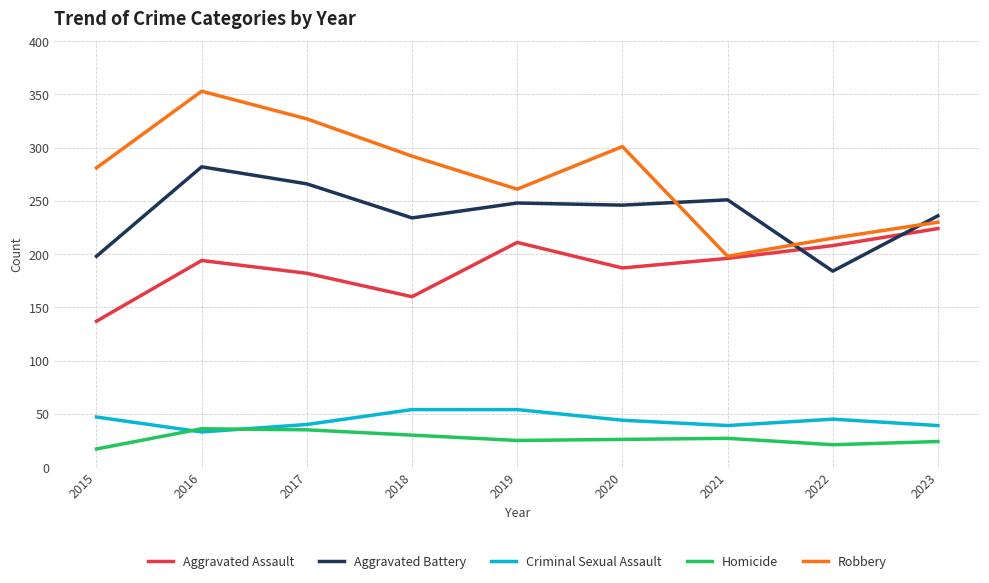

Which series has the largest range (max minus min)?

Robbery